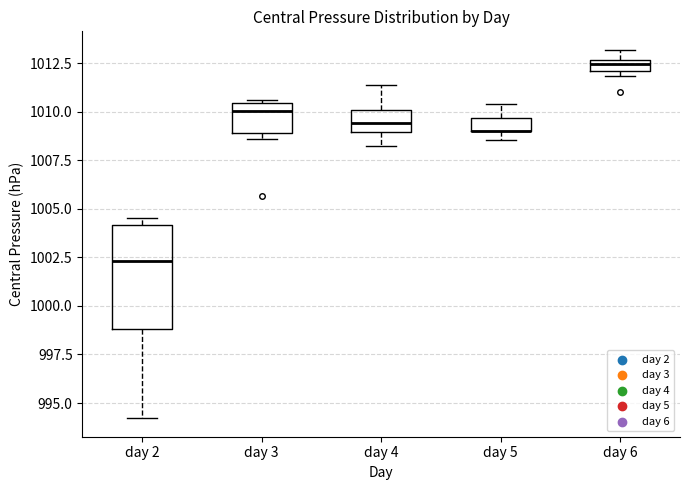

Which box is the tallest, from its lower edge to its upper edge?

day 2